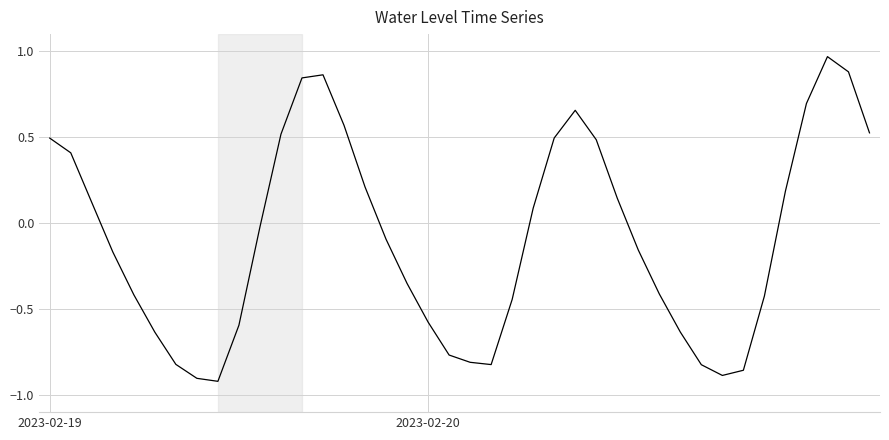

What is the sum of all values?

-3.4